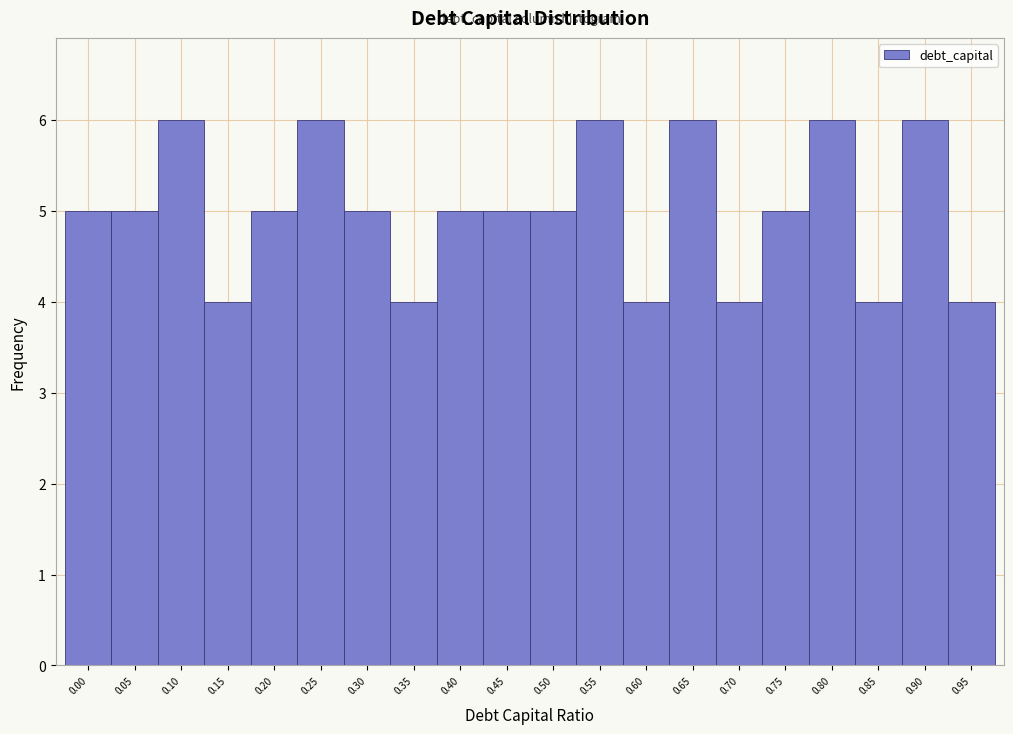

Reading left to right, extract all data points from this chart.

5	5	6	4	5	6	5	4	5	5	5	6	4	6	4	5	6	4	6	4